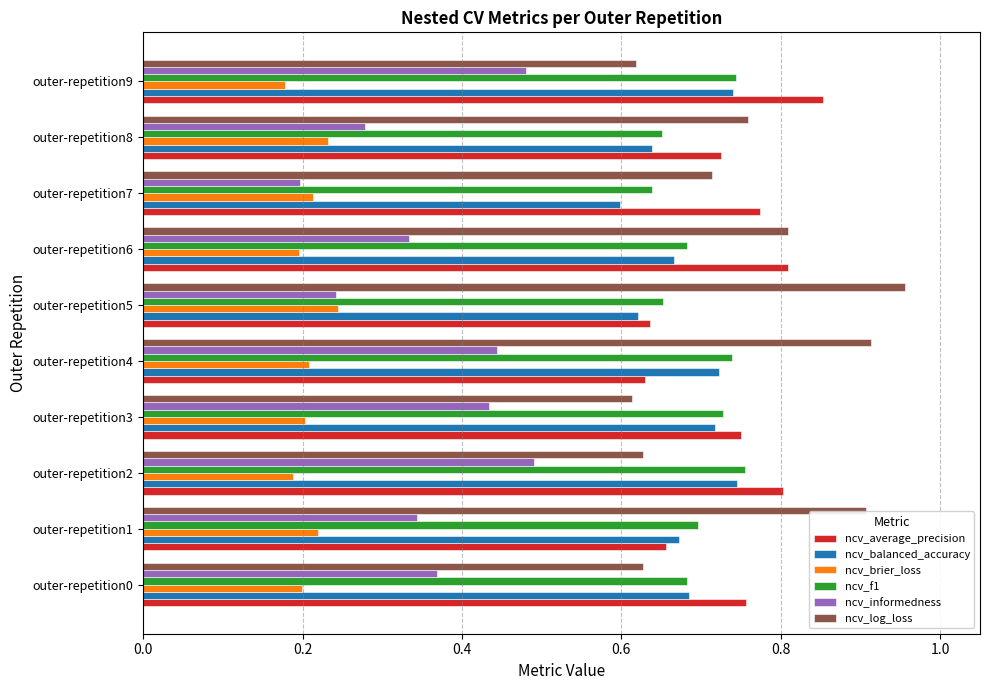

How many distinct data groups are displayed?

6